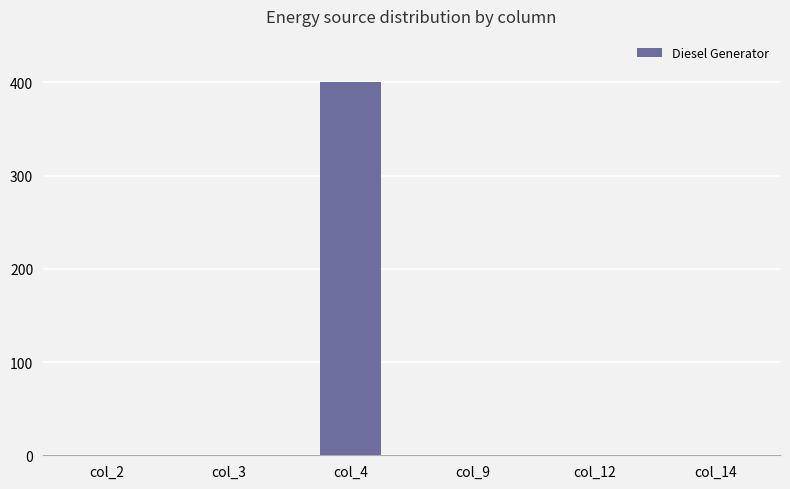

Reading right to left, transcribe all the data shown in this chart.

0	0	0	400	0	0